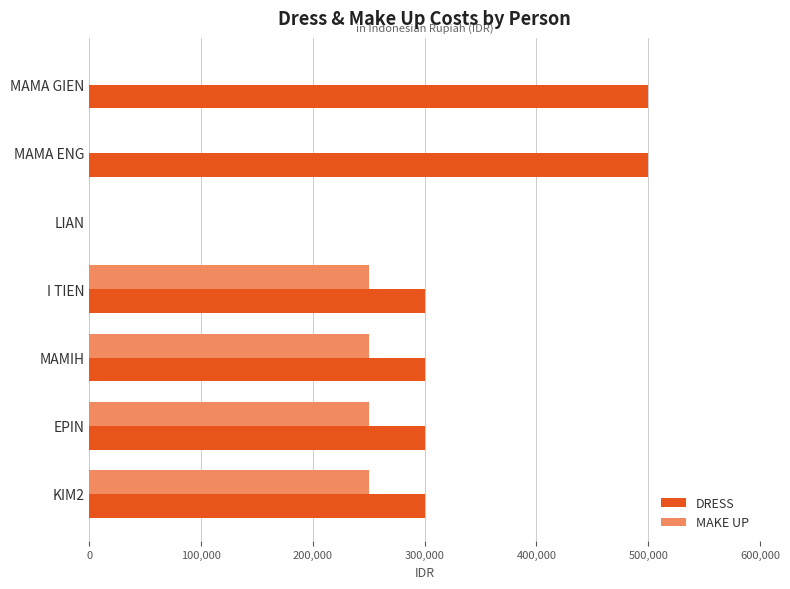

What are all the series names shown in the legend?

DRESS, MAKE UP